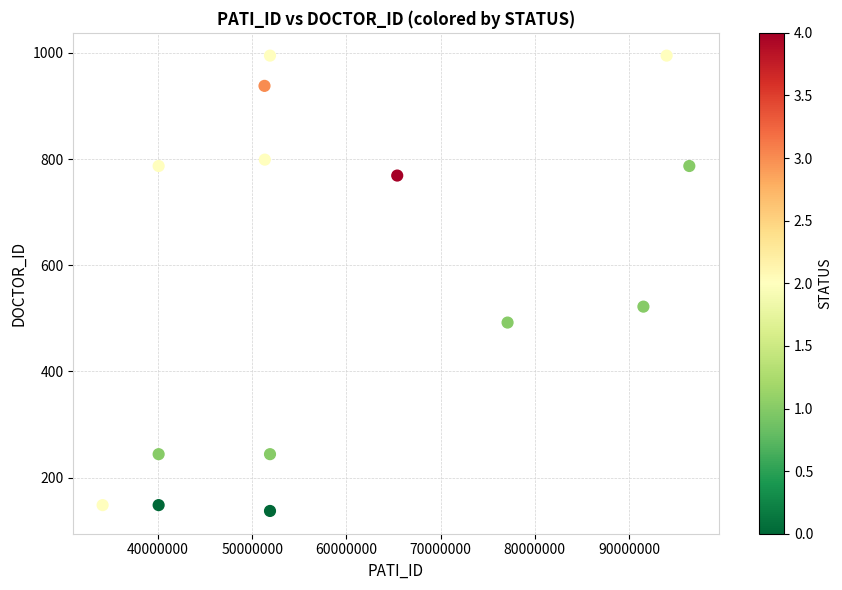

What Y value in the scatter plot is closest to 566?

522